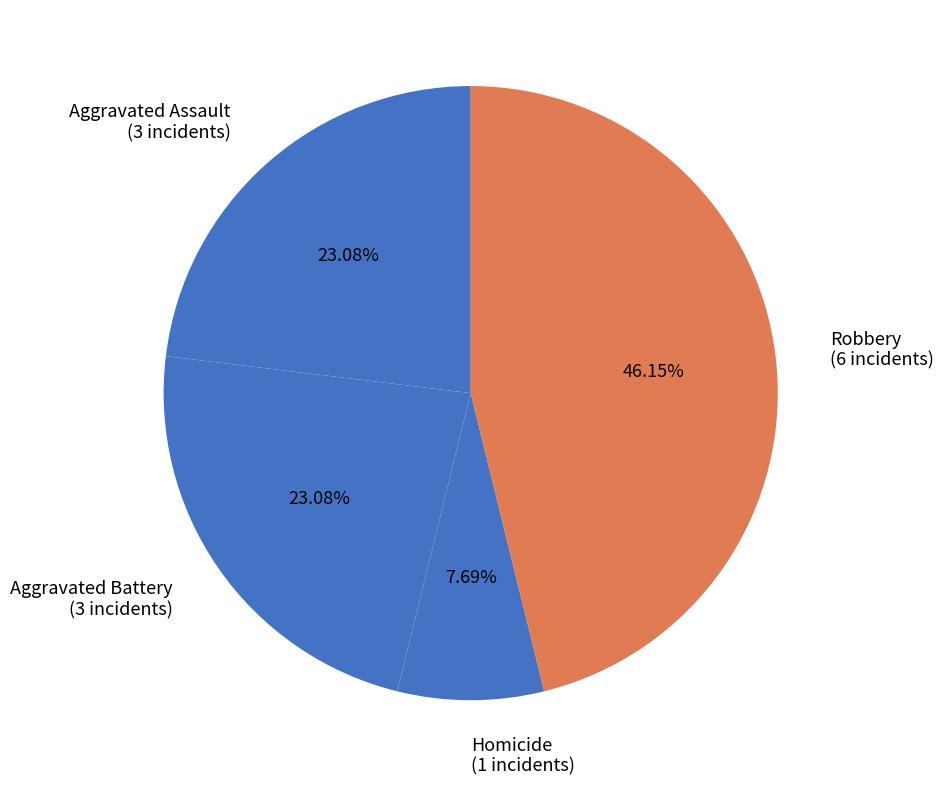

Approximately how many times larger is the value at Aggravated Battery compared to Robbery?

0.5